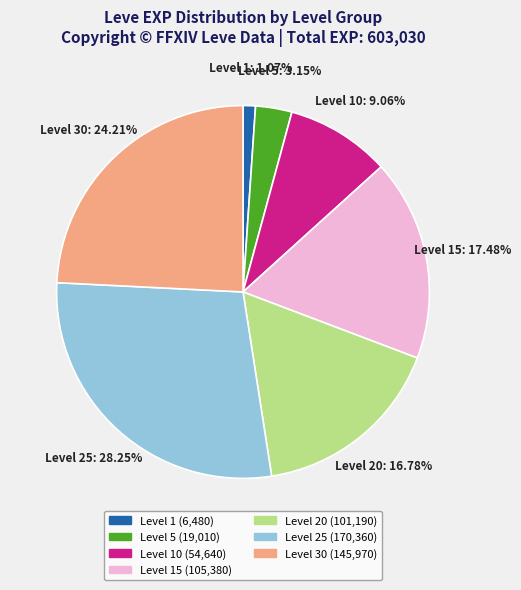

Does any single category account for the majority?

No